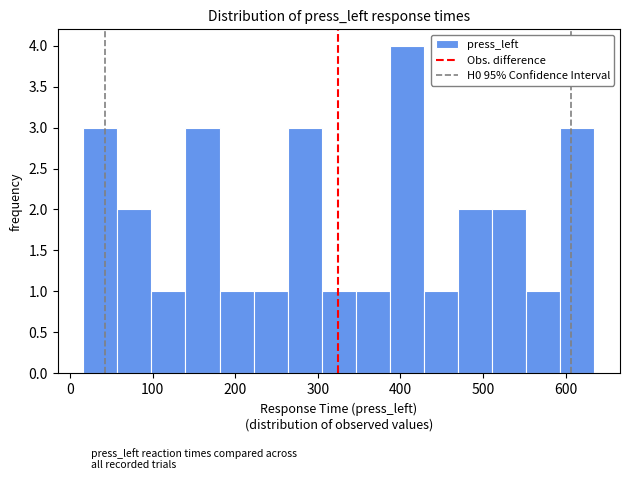

Reading left to right, list every bar in this chart as the range it spans on the x-axis followed by its height. Neither the bar edges nor the heights are printed on the chart, so give them approximately, as read against the axes.

20 to 60: 3
60 to 100: 2
100 to 140: 1
140 to 180: 3
180 to 220: 1
220 to 260: 1
260 to 300: 3
300 to 350: 1
350 to 390: 1
390 to 430: 4
430 to 470: 1
470 to 510: 2
510 to 550: 2
550 to 590: 1
590 to 630: 3